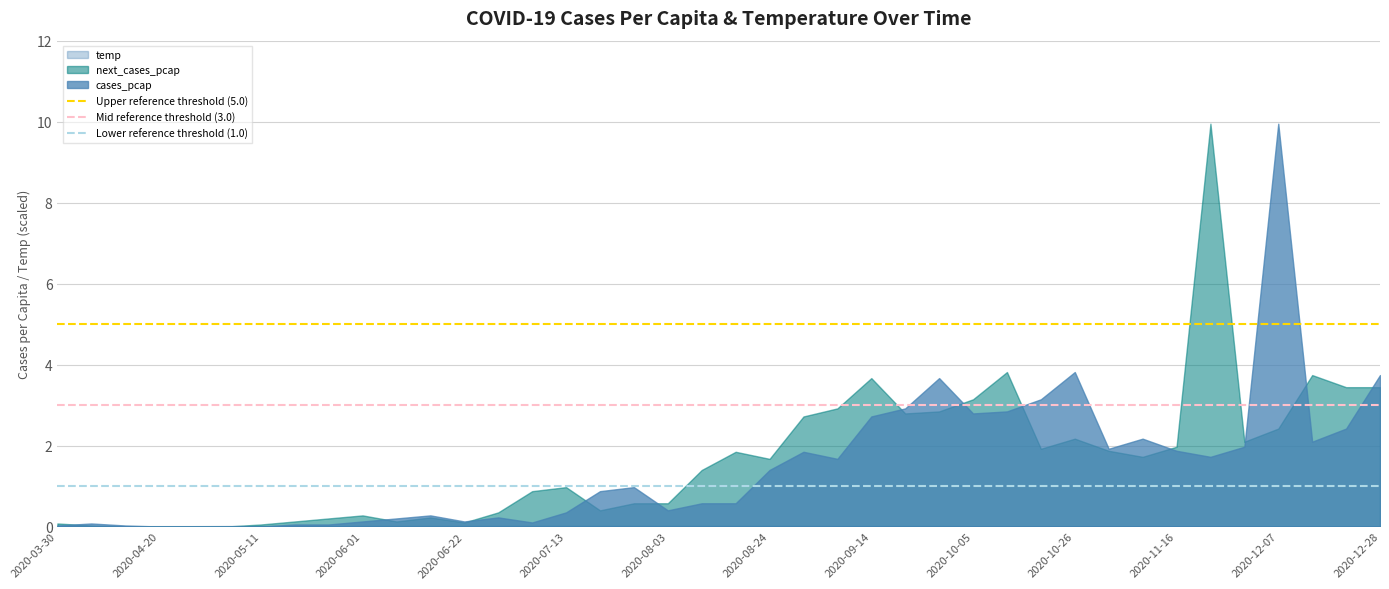

At which category is the sum across all series the highest?

2020-12-07